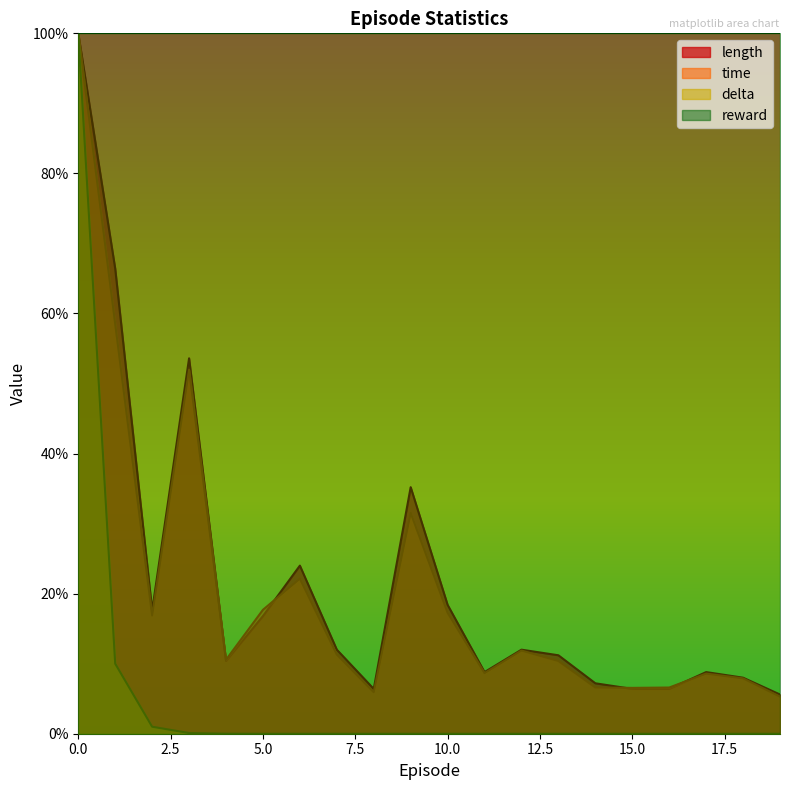

Between 13 and 16, which is larger?

13